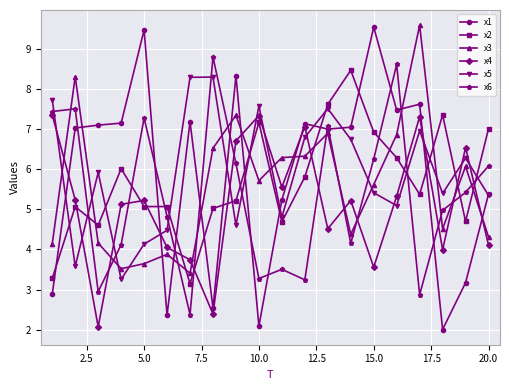

True or false: x4 has more than 1 points higher than both neighbors.

True